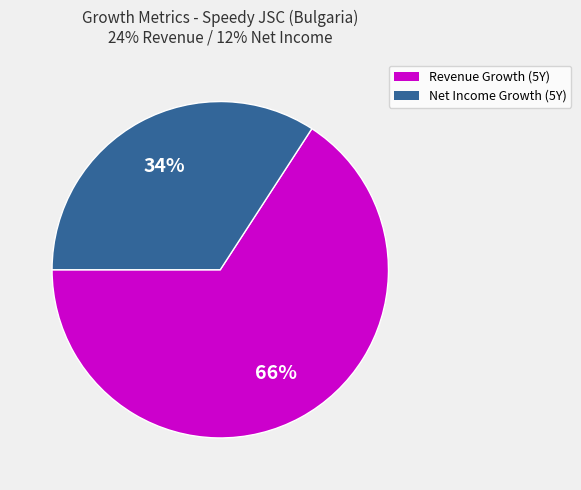

How many slices are in this pie chart?

2